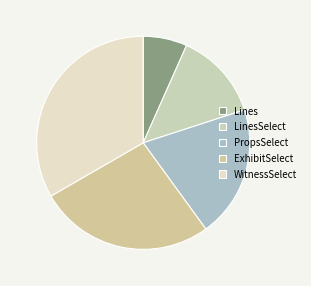

How many segments does this pie chart have?

5